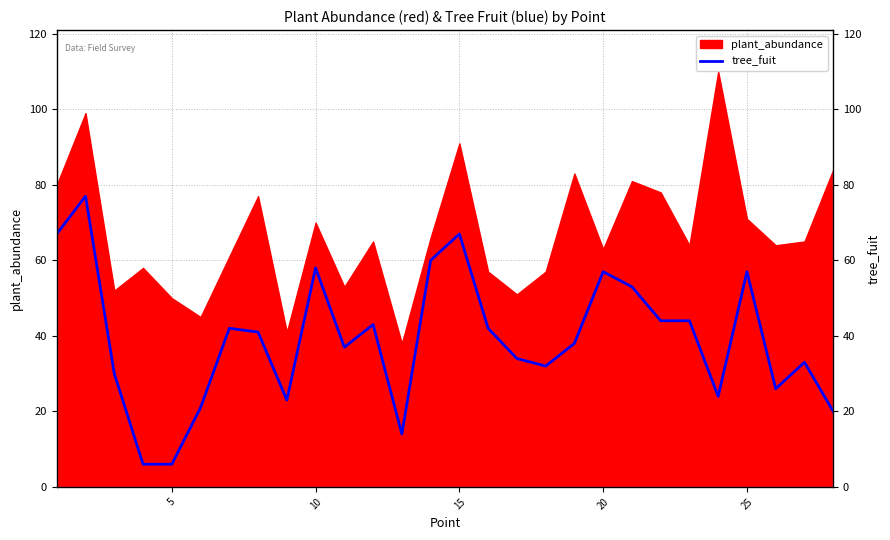

How many categories are shown in the chart?

28